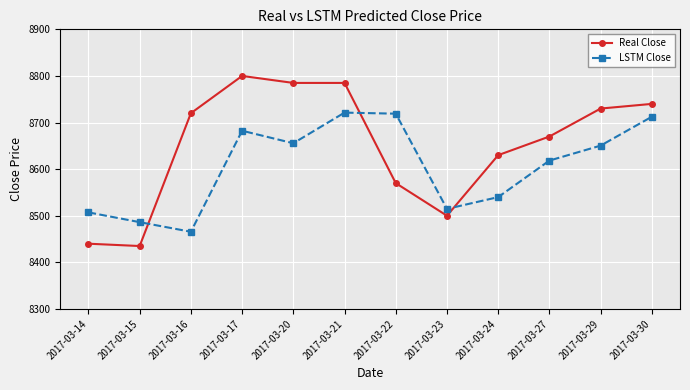

Which series has the widest spread of values?

Real Close